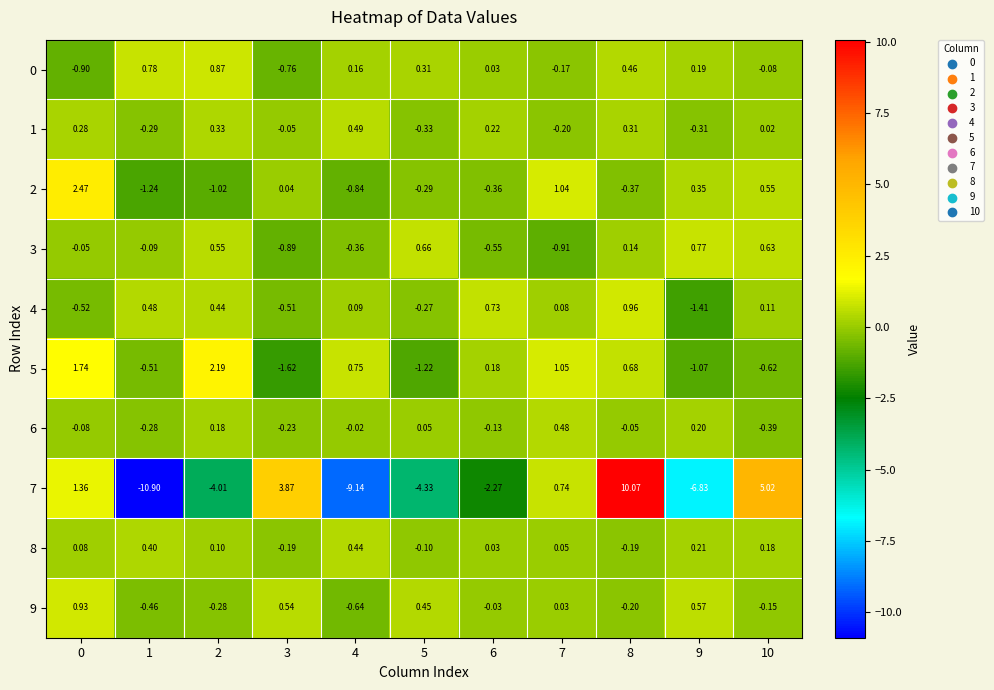

What is the difference between the highest and lowest values at 2?

6.2